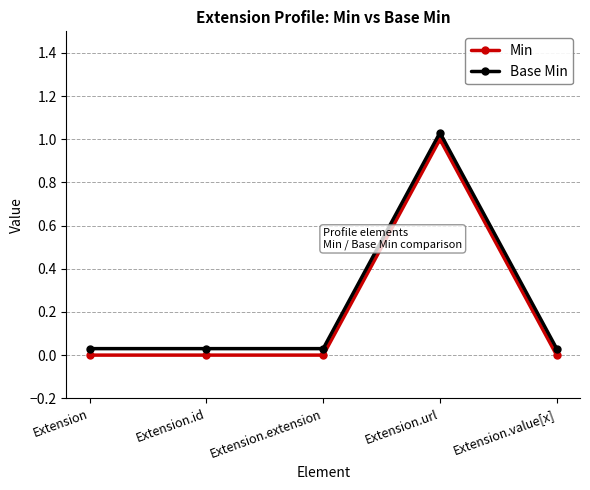

The Min series shows 0.0 at Extension.value[x]. True or false?

True